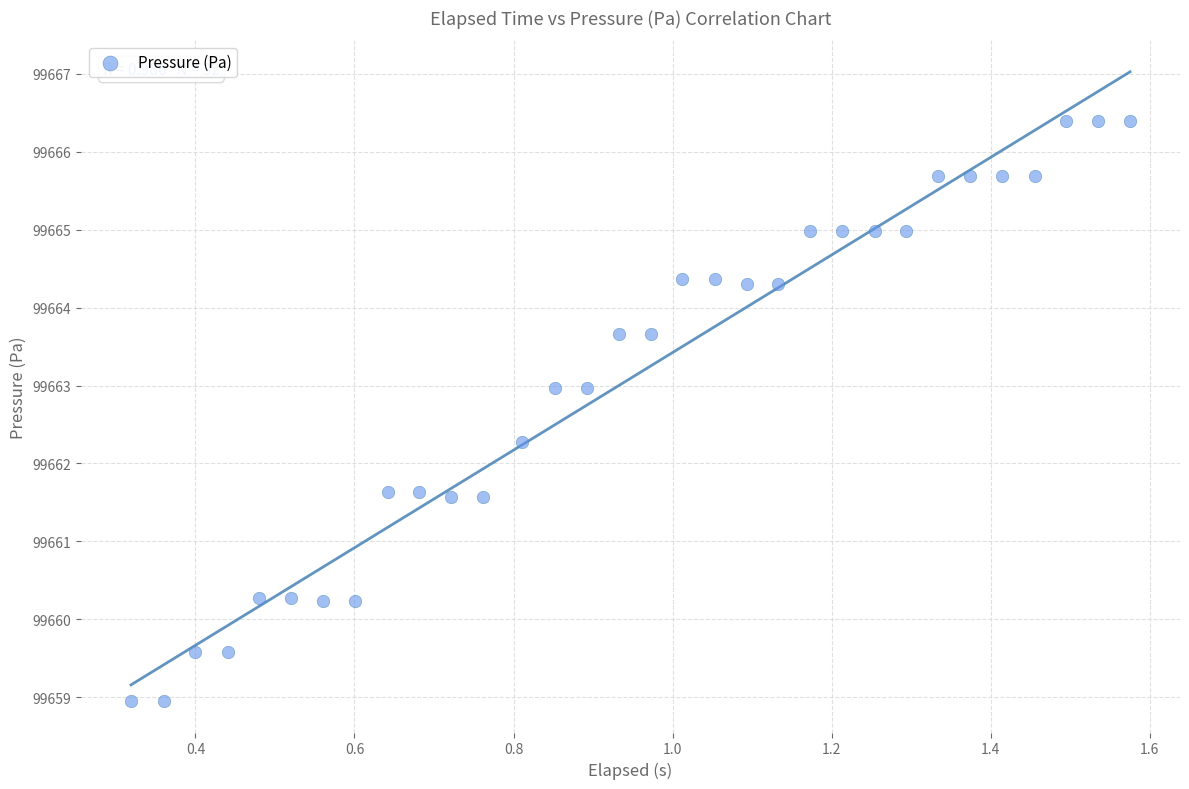

What Y value in the scatter plot is closest to 99662?

99662.3